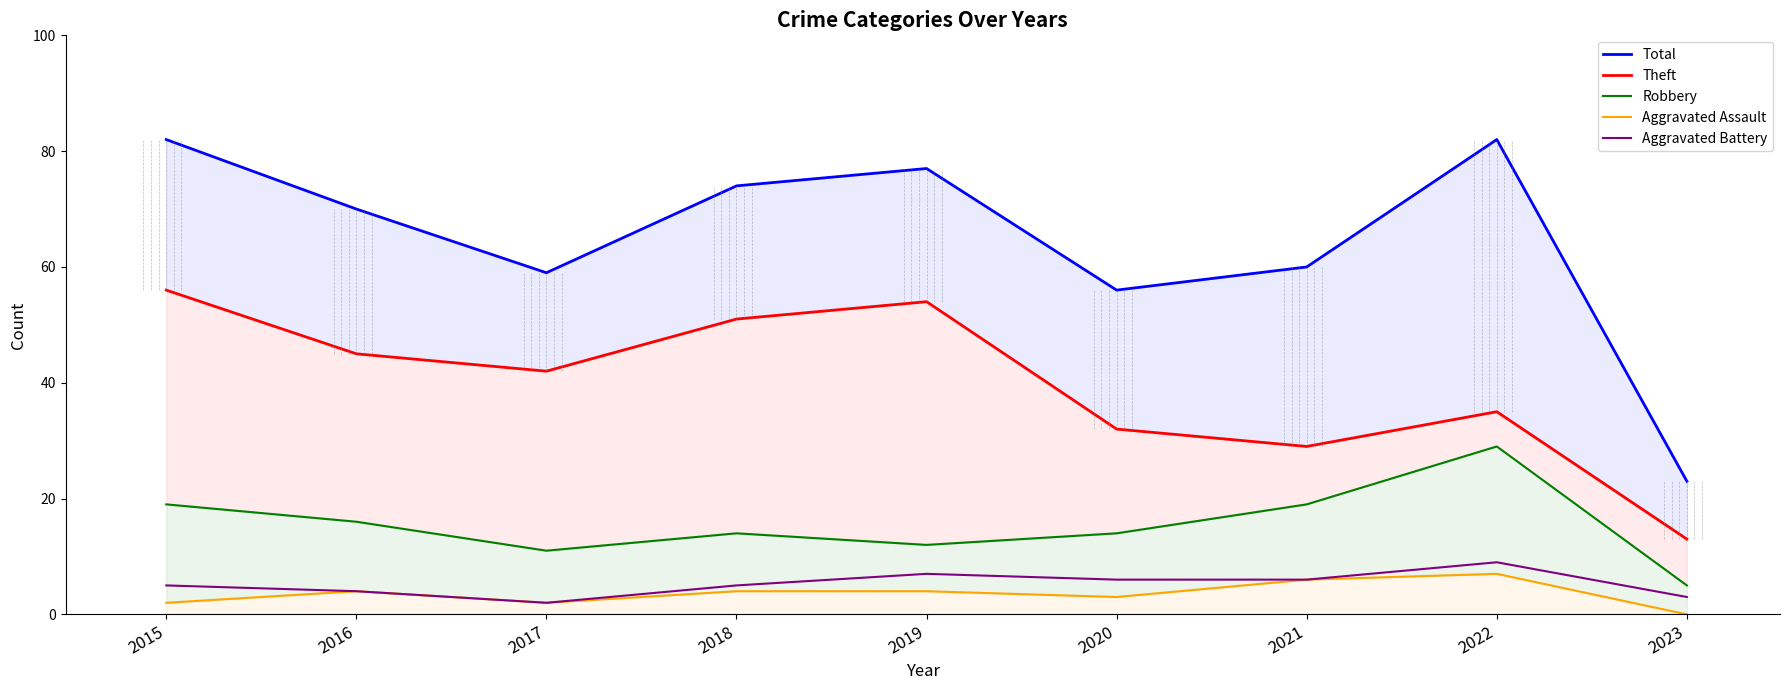

What is the value of the Aggravated Battery point at the 2nd from the left?

4